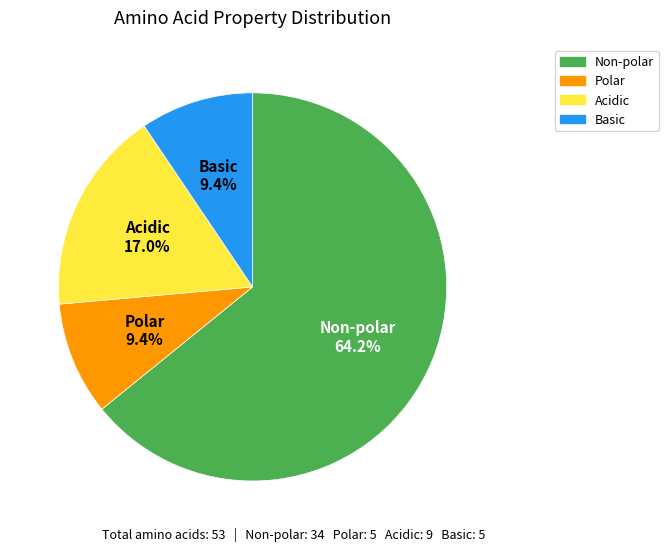

What portion of the pie excludes Basic?

90.6%